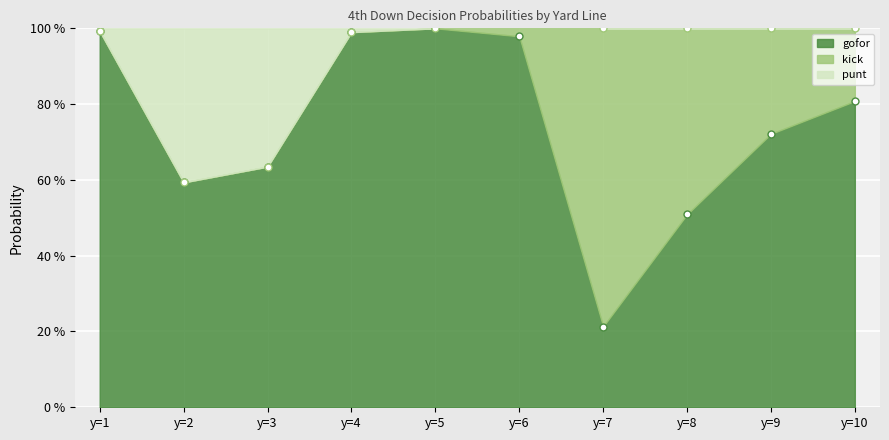

What is the value of the gofor point at the 9th from the left?

0.7